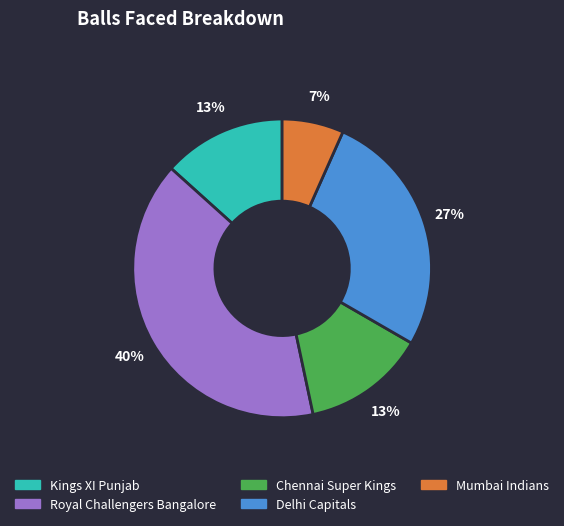

Does Mumbai Indians account for over 50% of the chart?

No